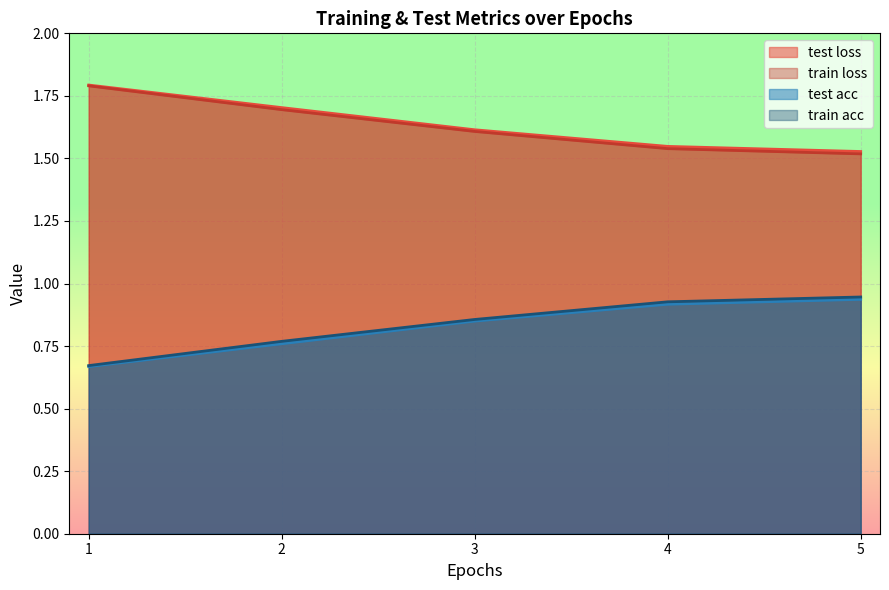

At which category does the chart reach its peak across all series?

1